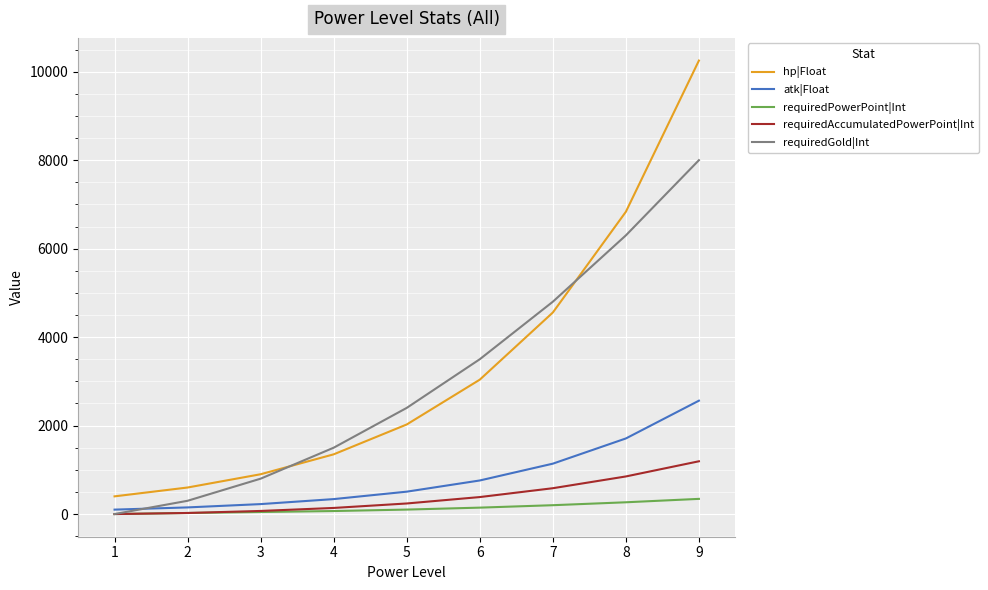

What are all the series names shown in the legend?

hp|Float, atk|Float, requiredPowerPoint|Int, requiredAccumulatedPowerPoint|Int, requiredGold|Int